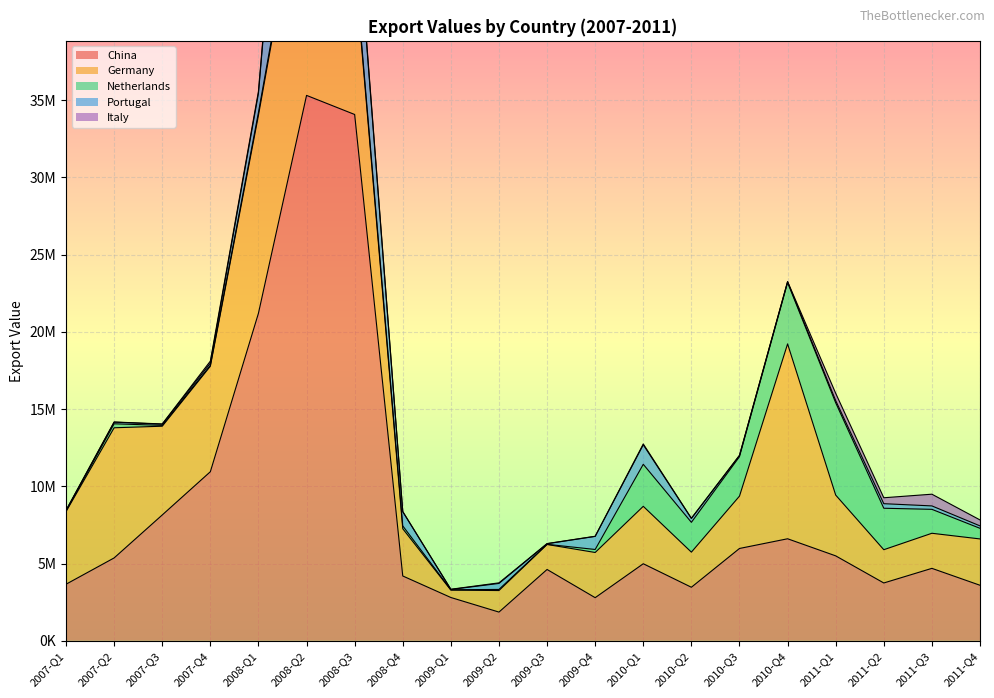

Reading left to right, transcribe all the data shown in this chart.

China: 3662000	5365000	8145000	10944000	21202000	35304000	34068000	4196000	2803000	1859000	4617000	2791721	4987808	3466567	5976528	6604397	5498276	3743305	4689419	3594873
Germany: 4702000	8424000	5745000	6828000	12810000	15994000	9648000	3058000	477000	1394000	1618000	2925000	3717000	2272000	3388000	12614000	3934000	2153000	2271000	2999000
Netherlands: 40000	258000	54000	59000	184000	322000	235000	184000	24000	72000	10000	195000	2720000	1930000	2555000	3973000	5976000	2684000	1549000	687000
Portugal: 33000	106000	77000	143000	1237000	20184000	4721000	917000	20000	388000	39000	846000	1262000	252000	69000	46000	140000	295000	222000	157000
Italy: 8000	11000	15000	129000	131000	515000	203000	16000	13000	38000	10000	9000	56000	12000	21000	19000	475000	384000	758000	386000